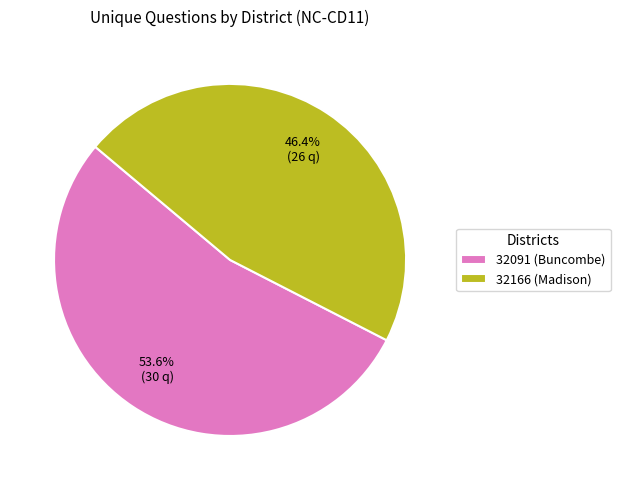

What is the ratio of the value at 32166 (Madison) to the value at 32091 (Buncombe)?

0.9